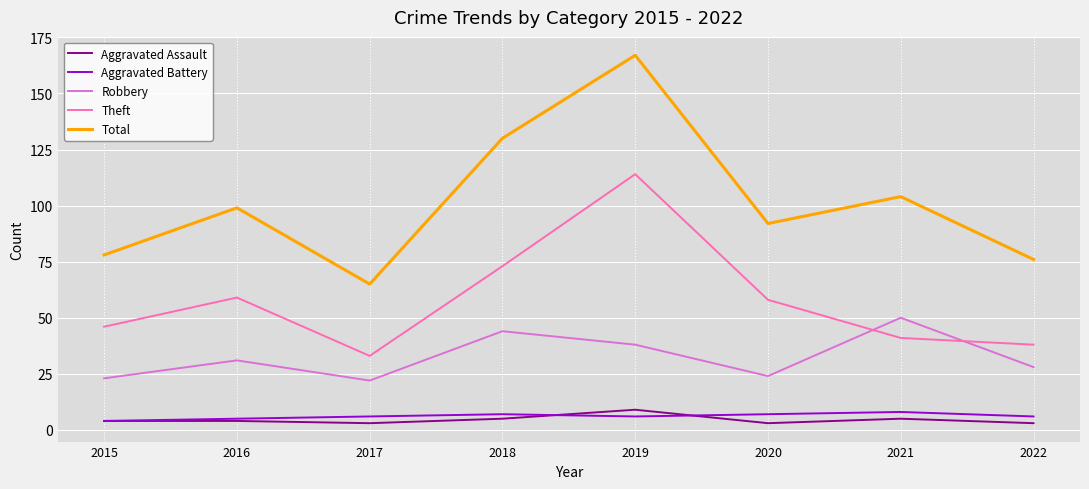

What is the difference between the highest and lowest values at 2019?

161